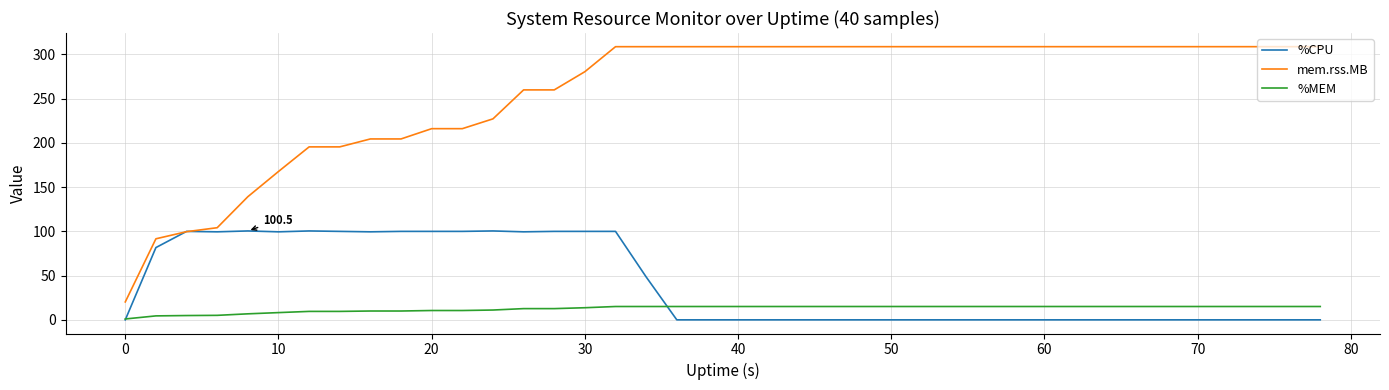

Which series has the largest total across all categories?

mem.rss.MB